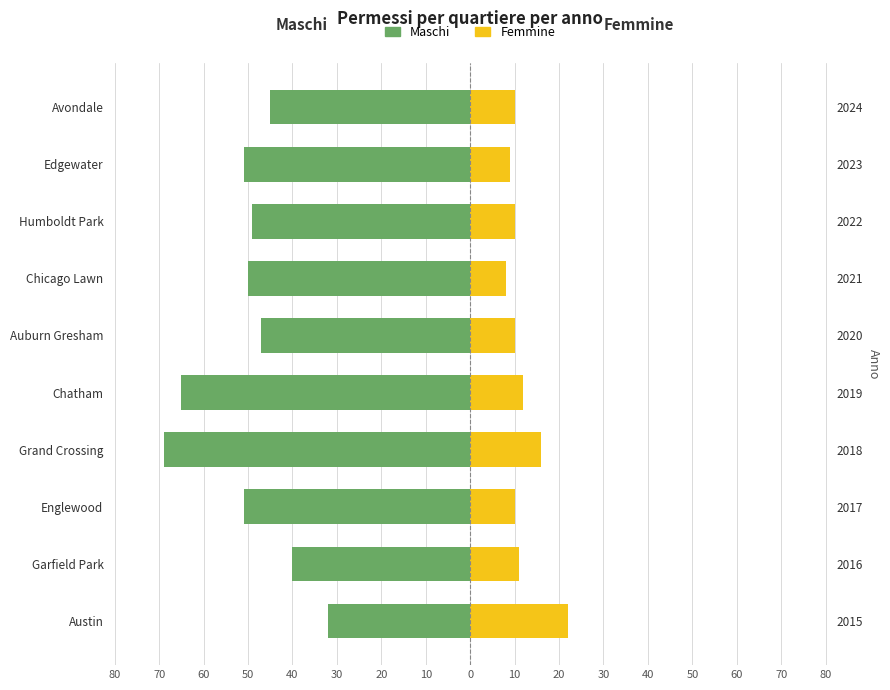

What is the difference between the maximum and minimum values in the Maschi series?

37